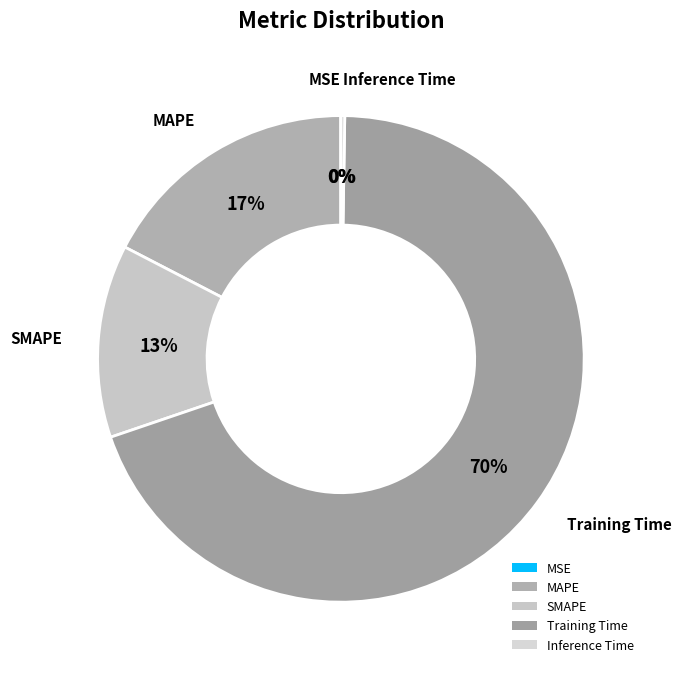

Is there a majority slice in this chart?

Yes